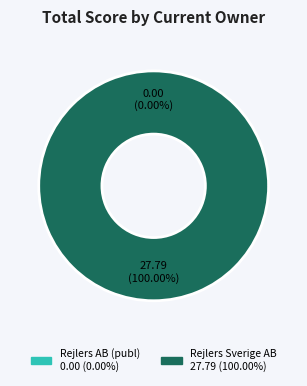

Which slice is the largest?

Rejlers Sverige AB